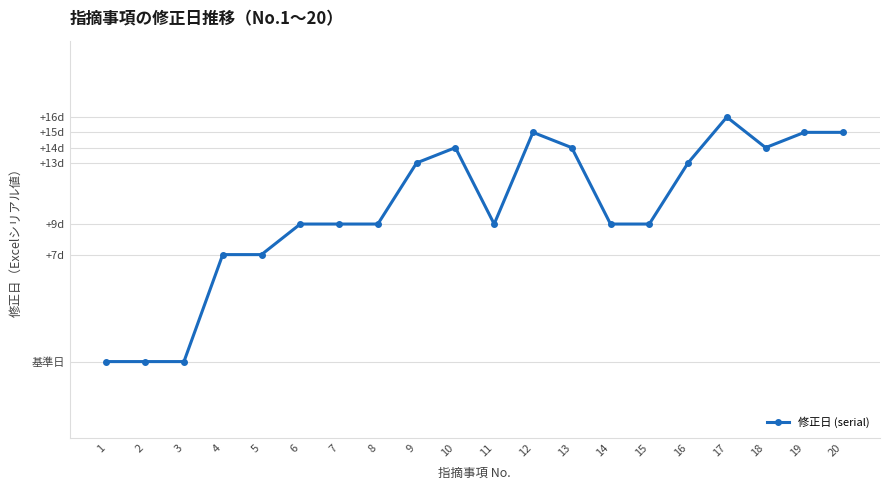

Reading right to left, transcribe all the data shown in this chart.

20=45203	19=45203	18=45202	17=45204	16=45201	15=45197	14=45197	13=45202	12=45203	11=45197	10=45202	9=45201	8=45197	7=45197	6=45197	5=45195	4=45195	3=45188	2=45188	1=45188